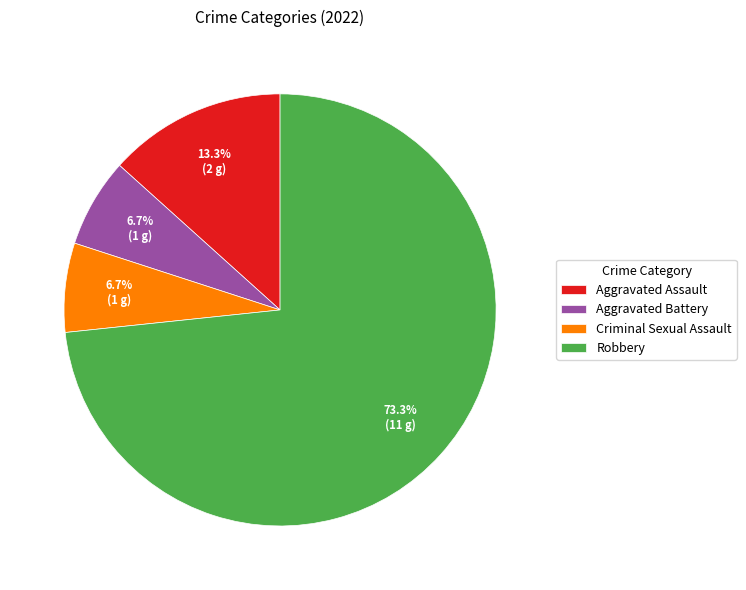

Which slice represents more than half of the pie?

Robbery